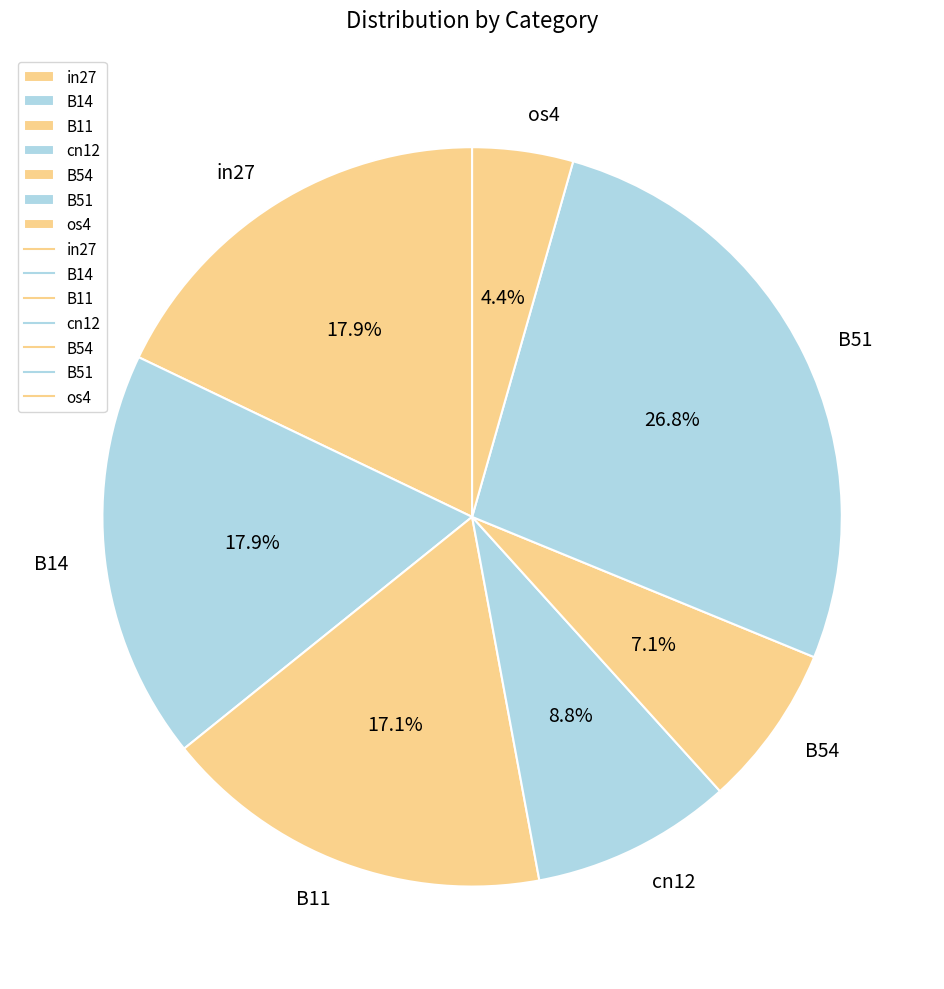

Does B51 represent more than half of the total?

No